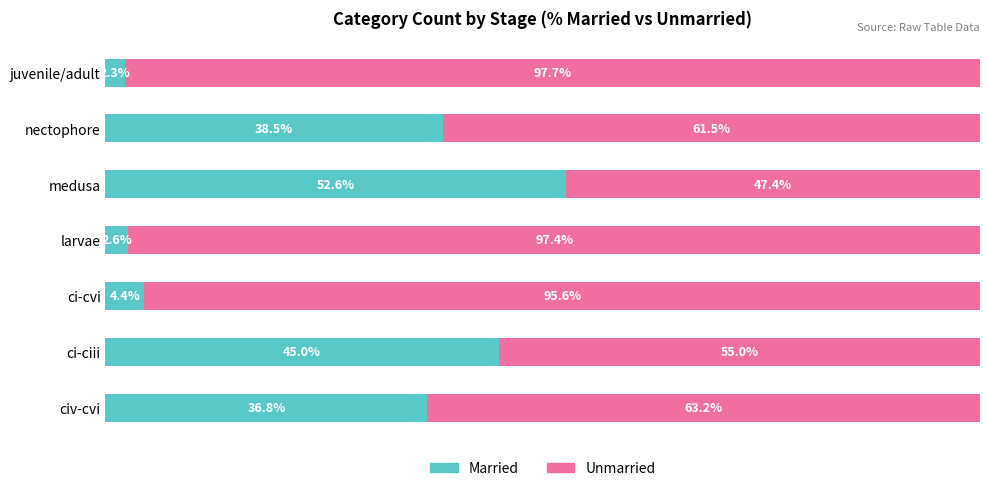

At which label does Married reach its peak?

medusa